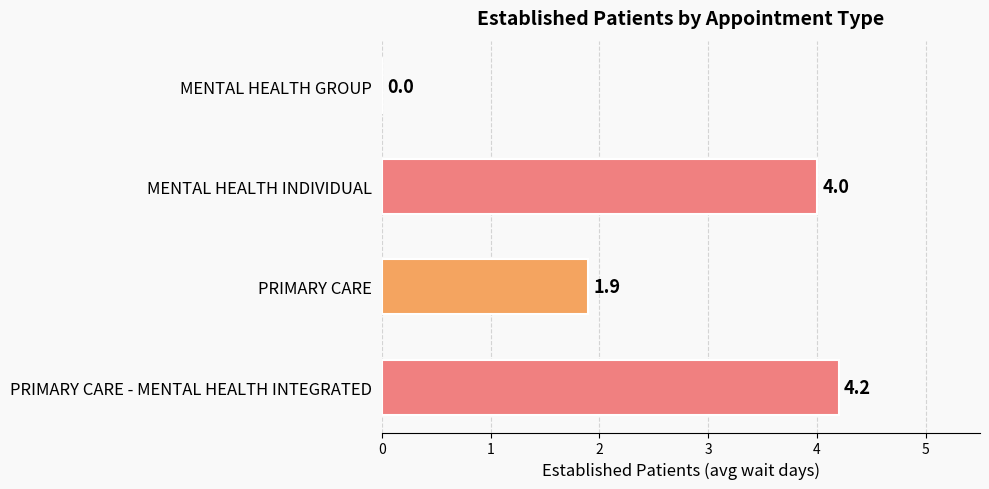

How many categories are shown in the chart?

4